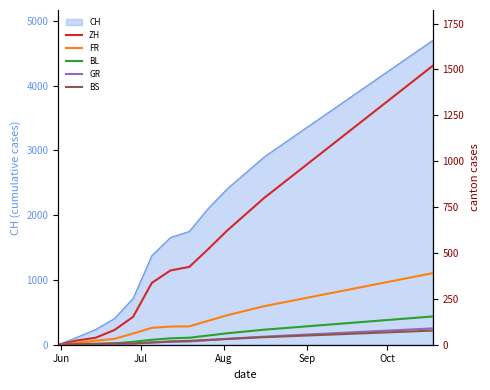

What is the highest value of the CH series?

4700